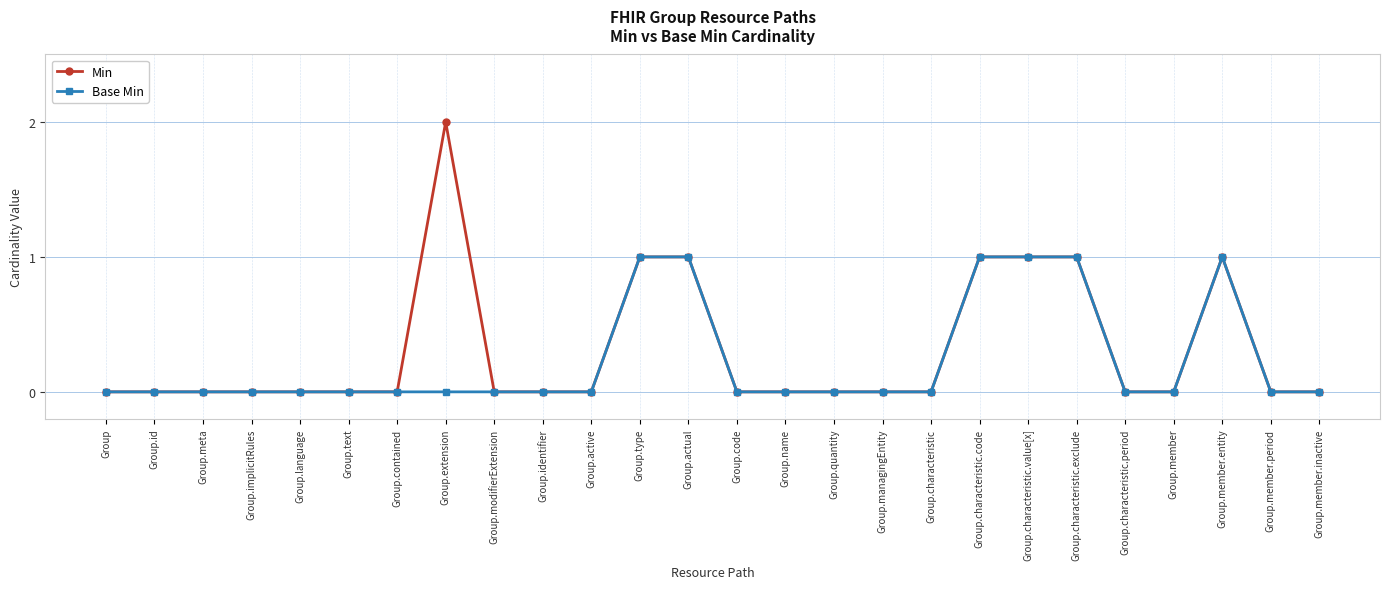

What is the sum of the Base Min values at Group.language and Group.characteristic.exclude?

1